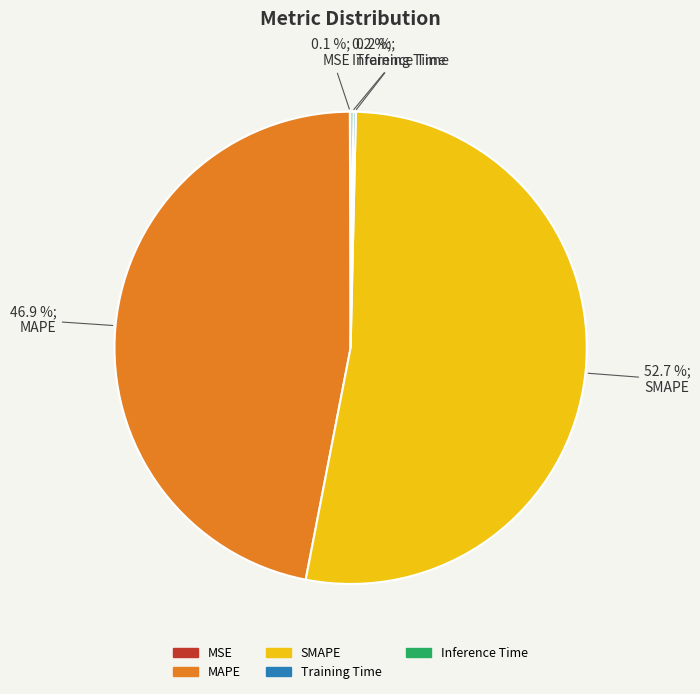

Is it true that SMAPE is 53% of the pie?

True